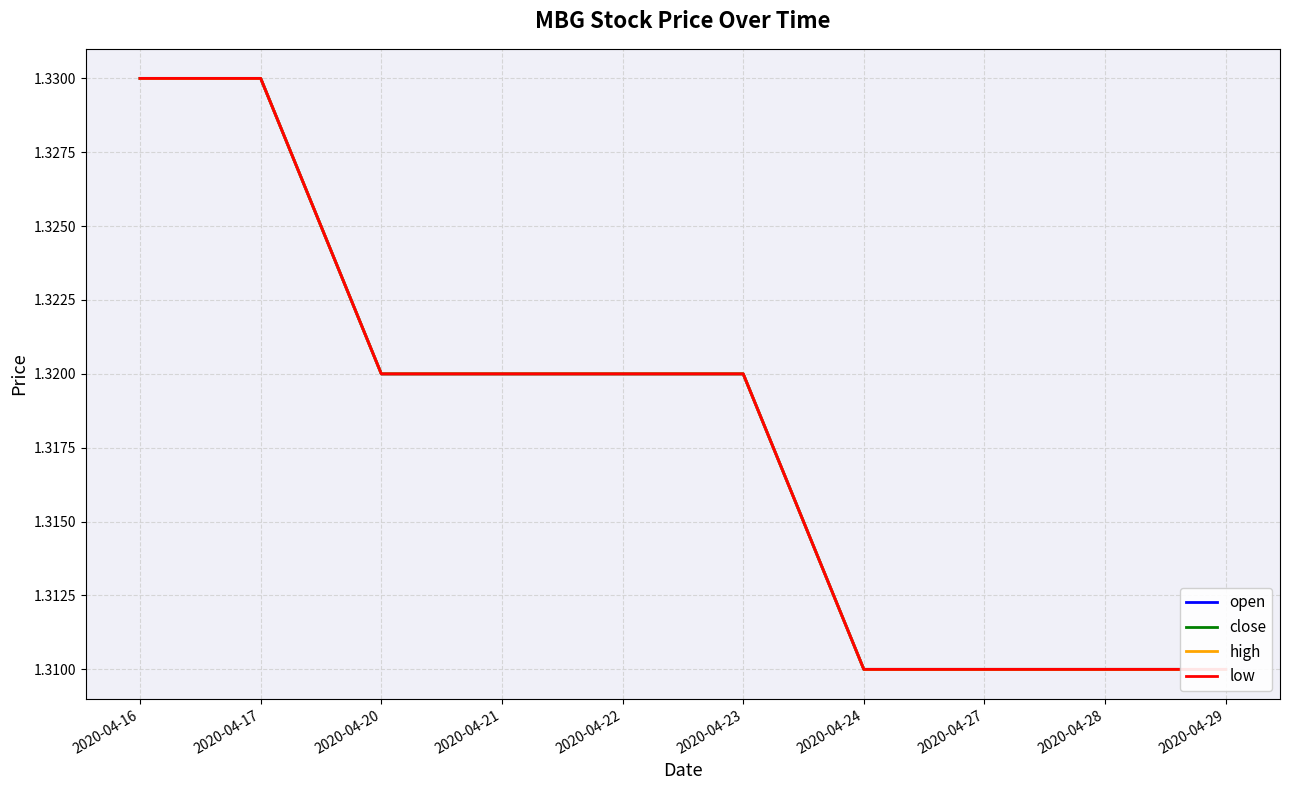

What is the minimum value shown in the chart?

1.3